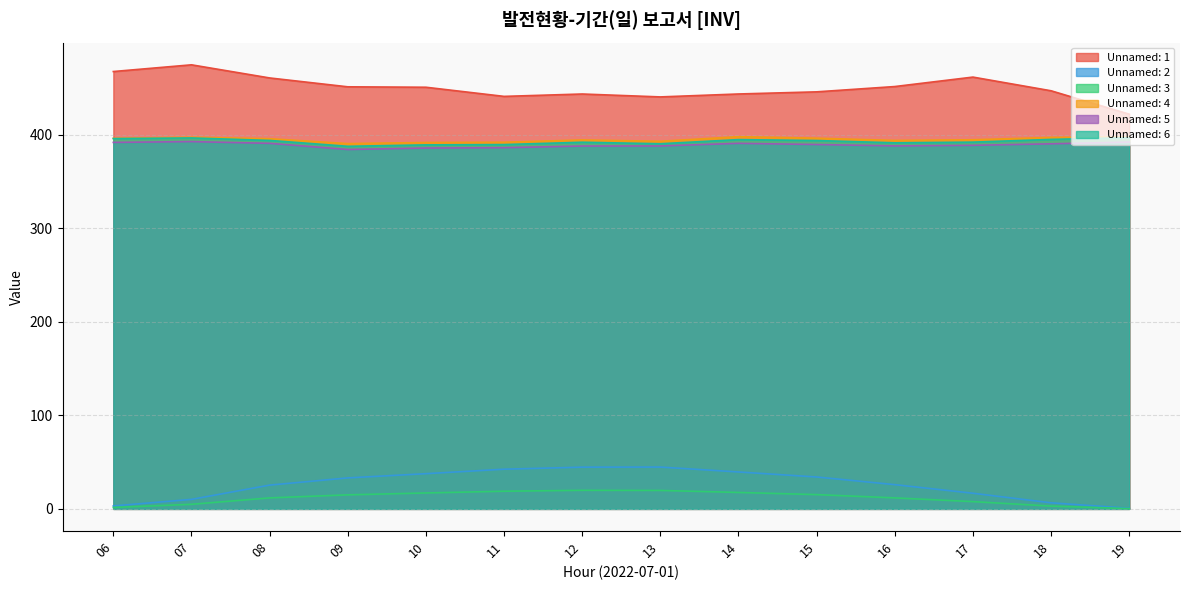

The Unnamed: 1 series shows 166.0 at 19. True or false?

False